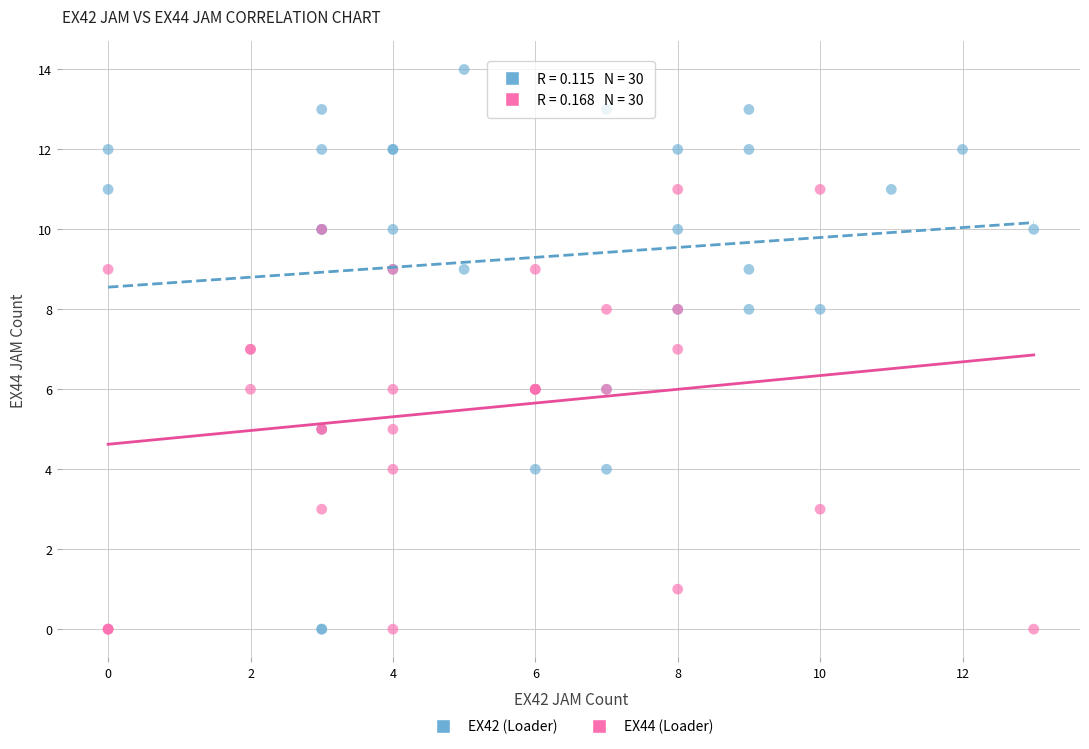

Which series reaches the maximum Y coordinate?

EX42 (Loader)